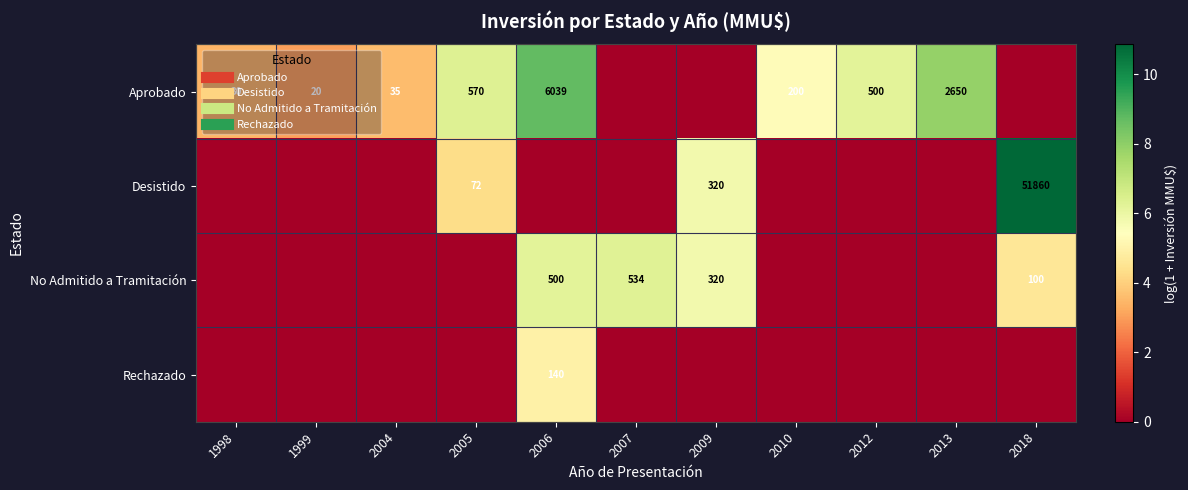

Rank the series at 2009 from lowest to highest value.

Aprobado, Rechazado, Desistido, No Admitido a Tramitación